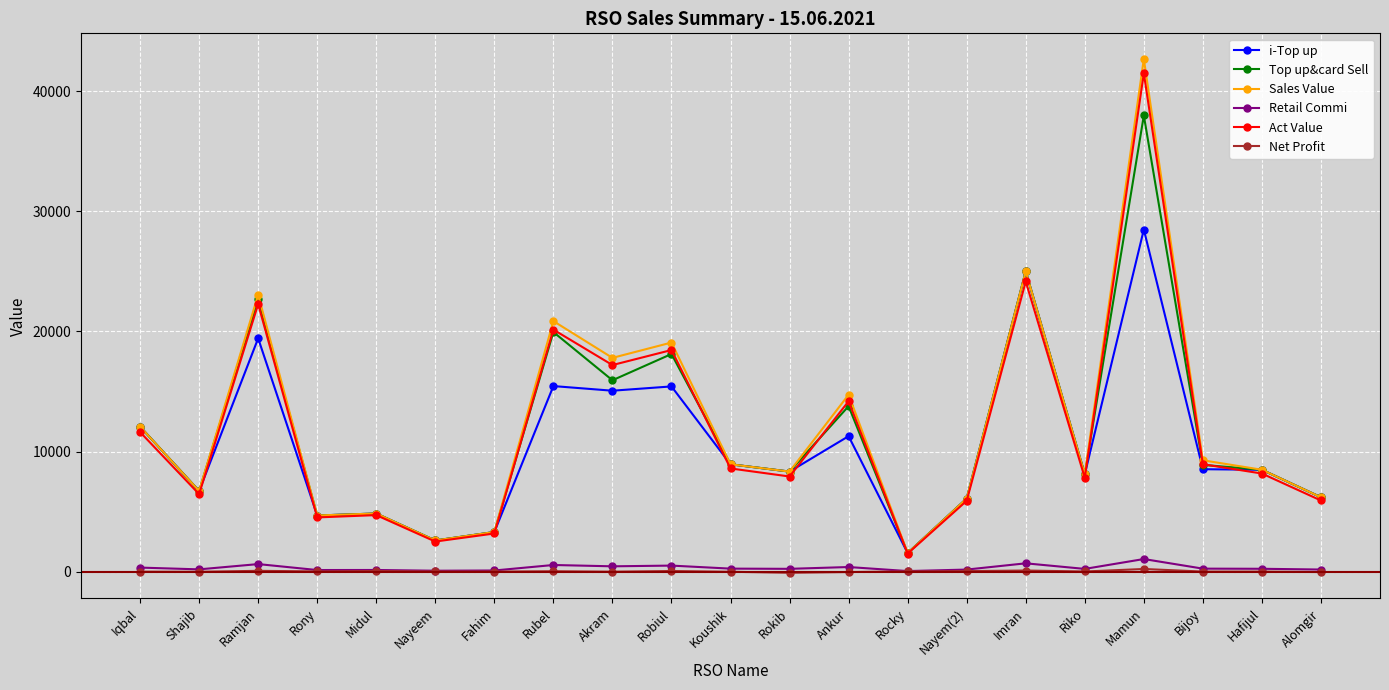

Is it true that Sales Value equals 1542.0 at Rocky?

True